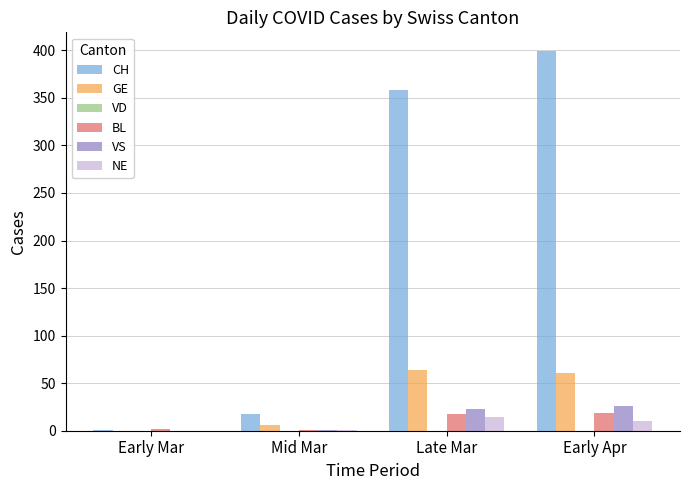

What is the total value across all series at Early Apr?

515